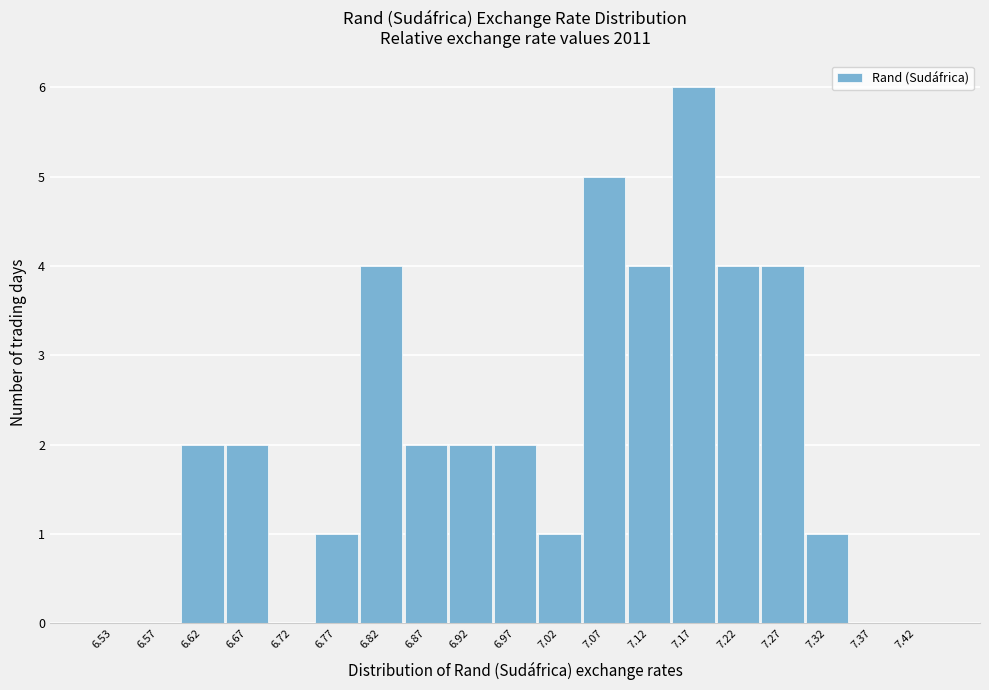

Over which range of the x-axis is the bar tallest?

7.15 to 7.20